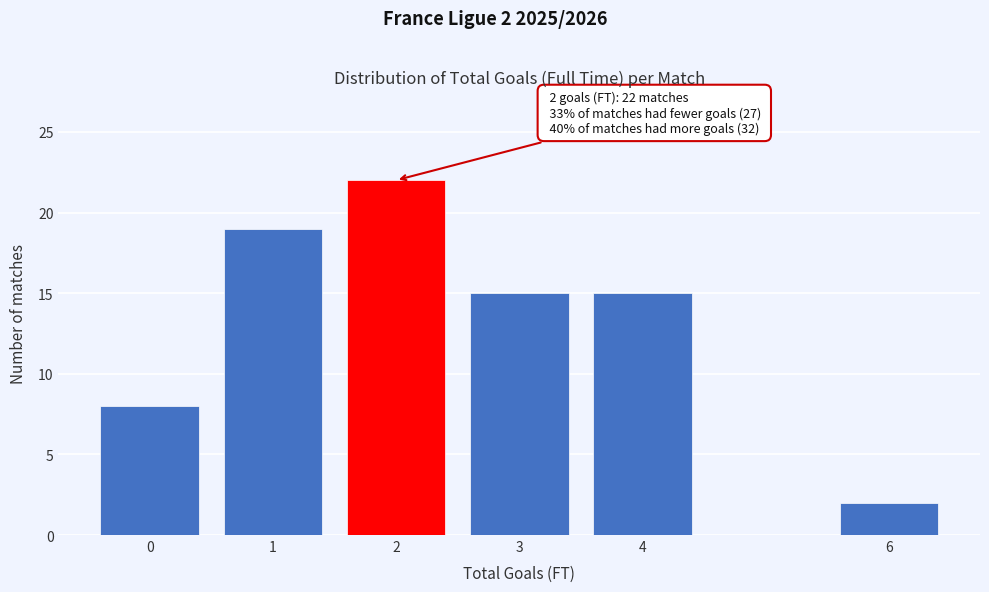

Reading right to left, what are all the values shown in this chart?

2	15	15	22	19	8